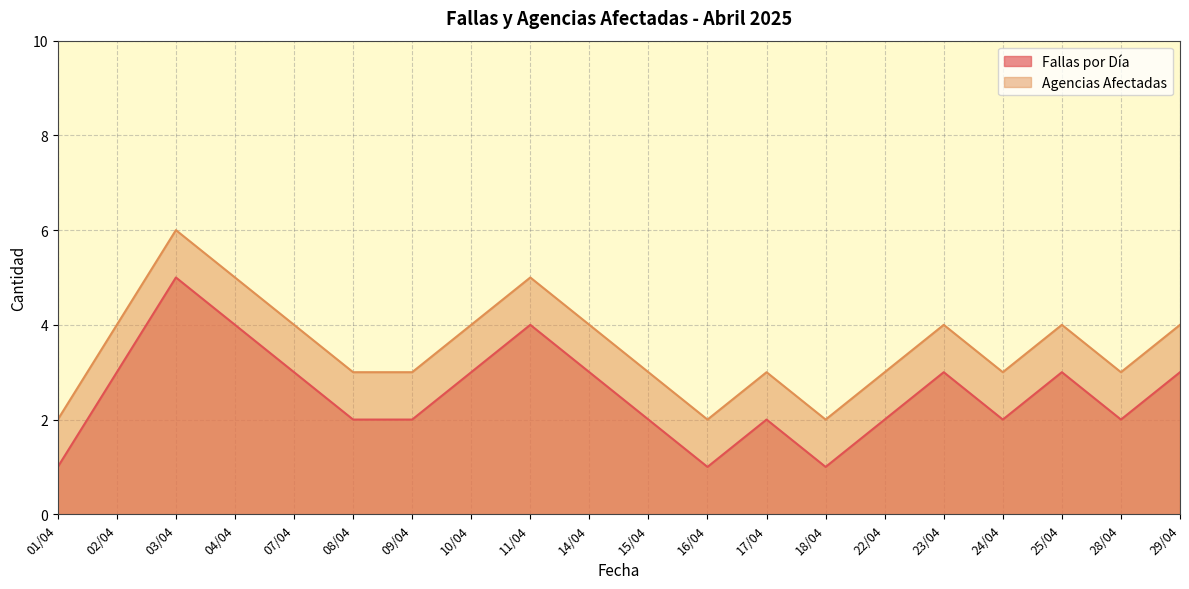

True or false: Agencias Afectadas and Fallas por Día cross at least once.

False